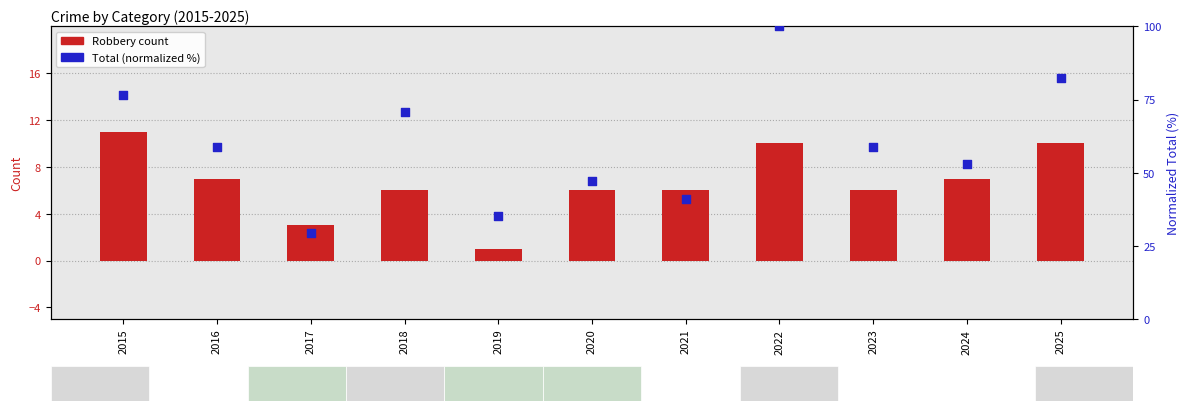

What is the total value across all series at 2015?

87.5